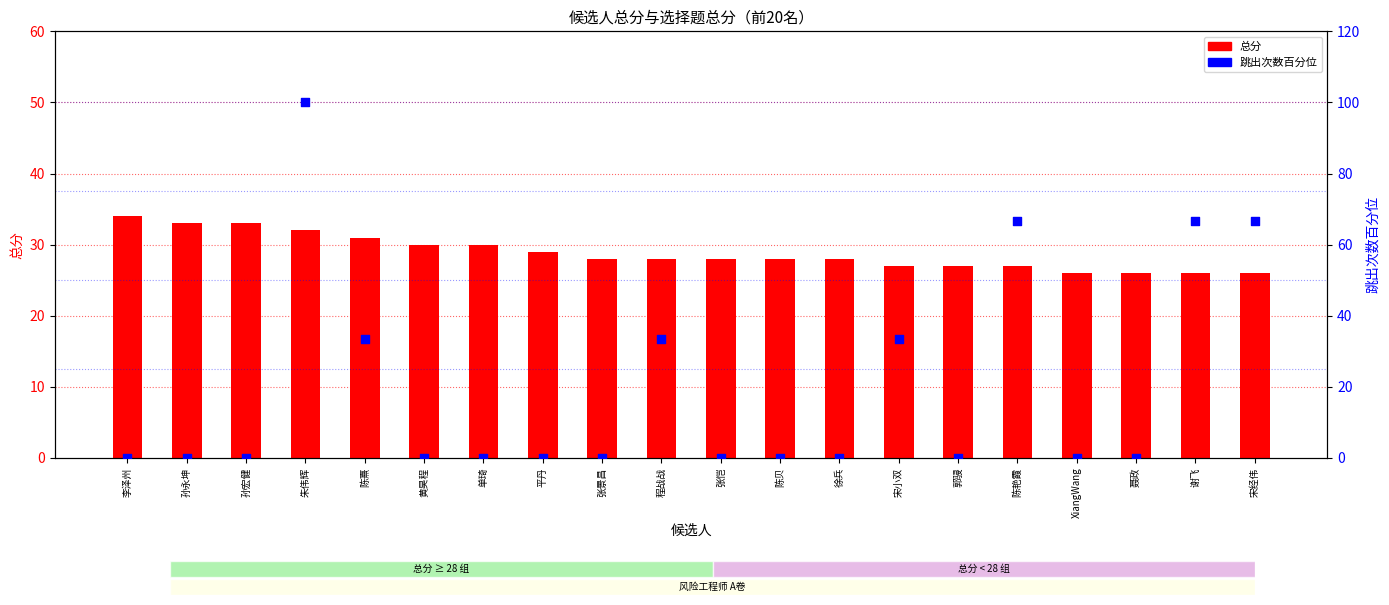

What are all the series names shown in the legend?

总分, 跳出次数百分位